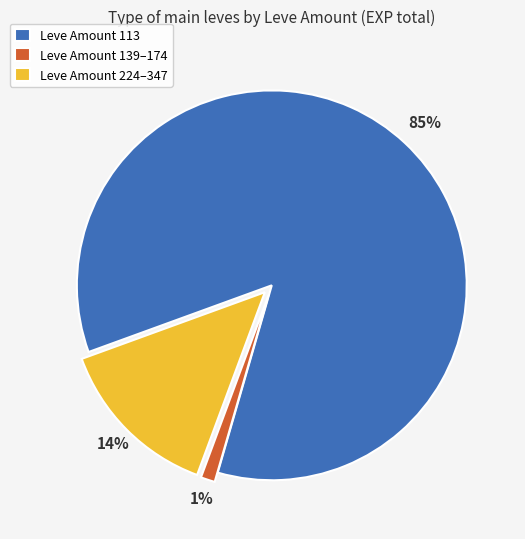

Which category accounts for the majority?

Leve Amount 113